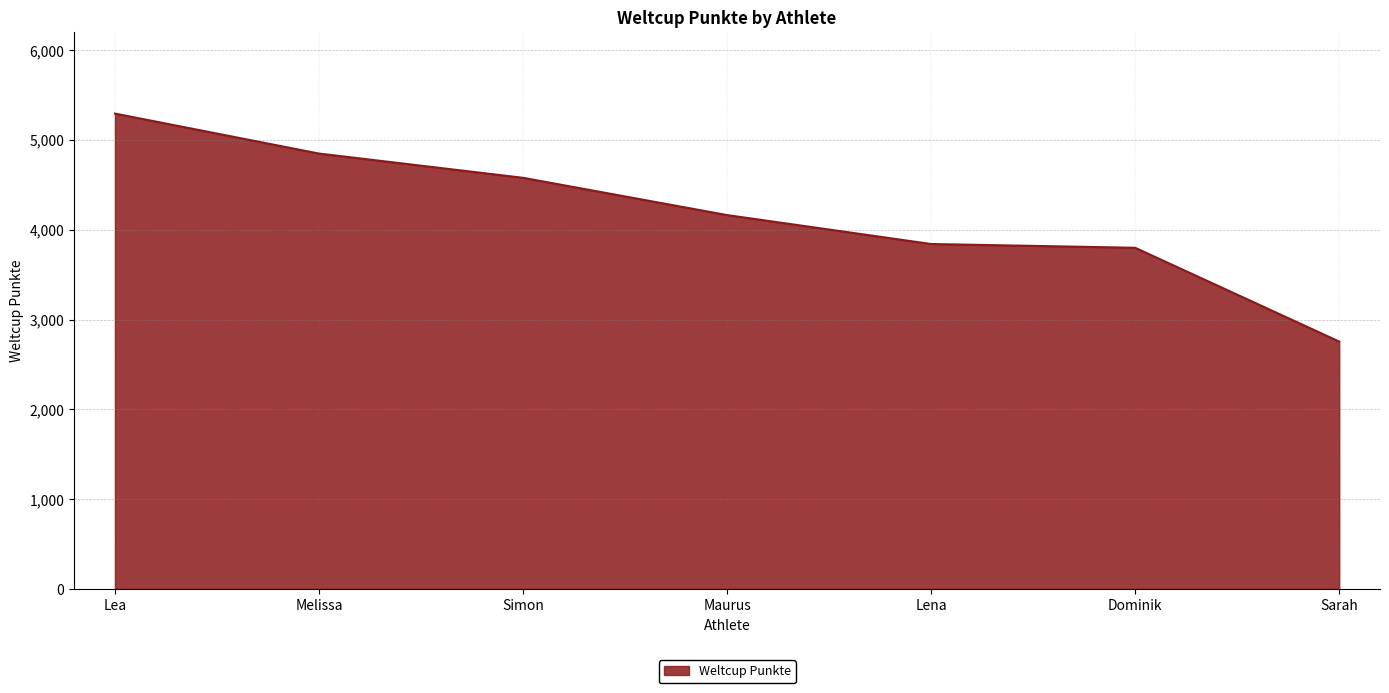

Reading left to right, extract all data points from this chart.

5293	4848	4578	4163	3841	3799	2755